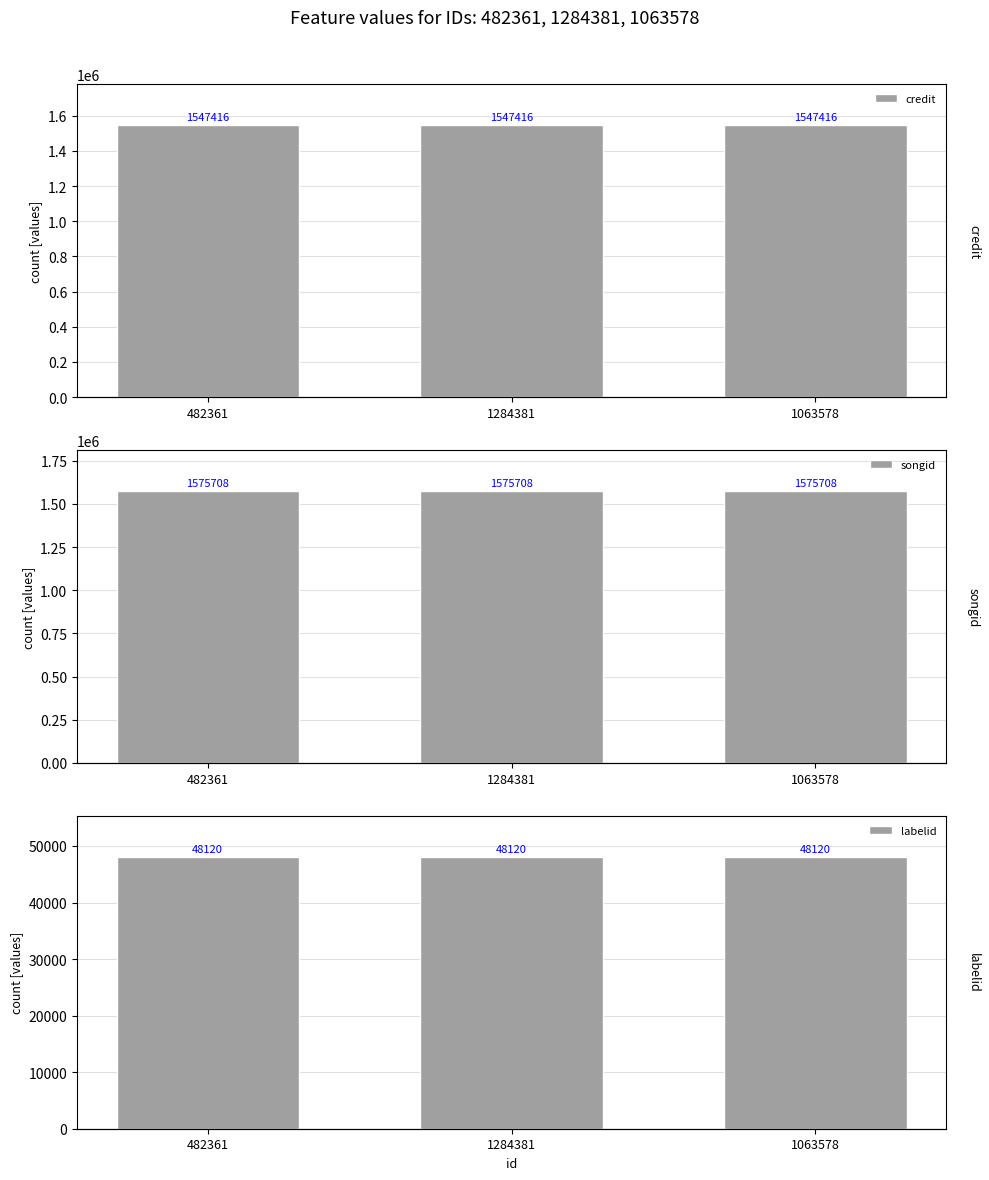

What is the difference between the highest and lowest values at 482361?

1527588